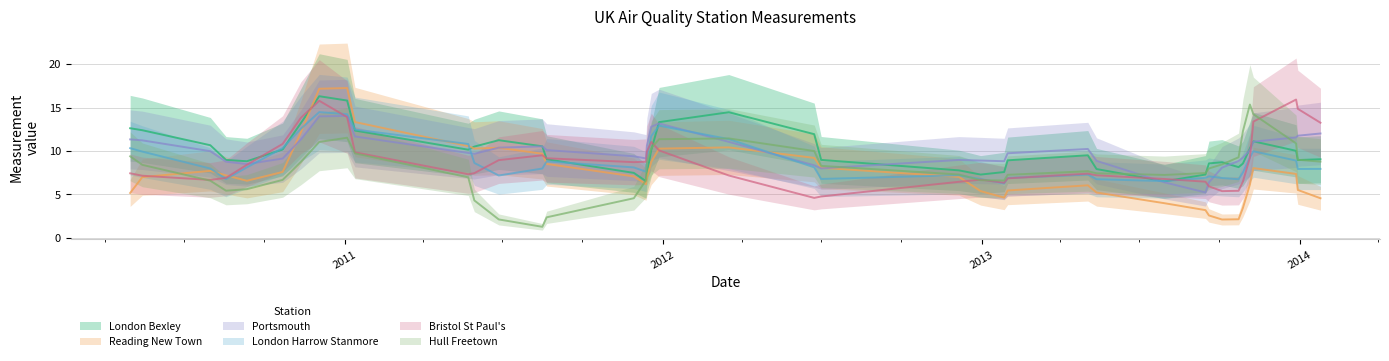

How many lines are shown in the chart?

6